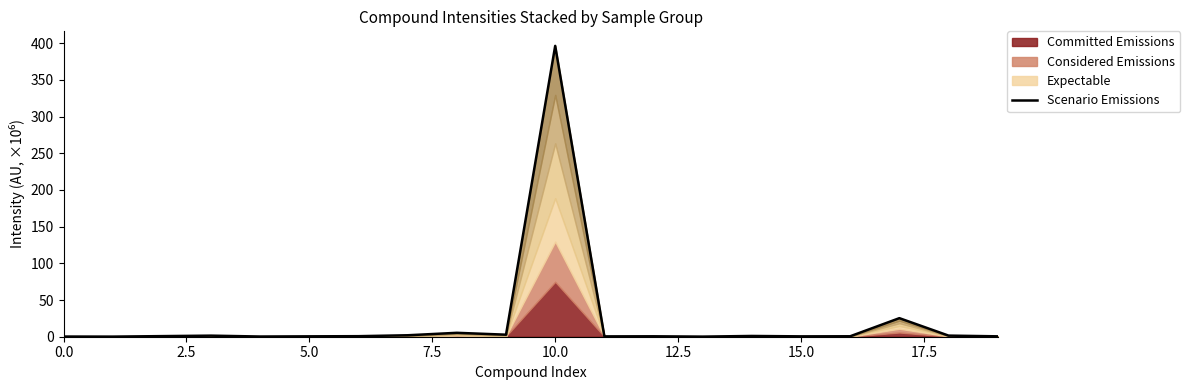

Read the value at 16.

0.6